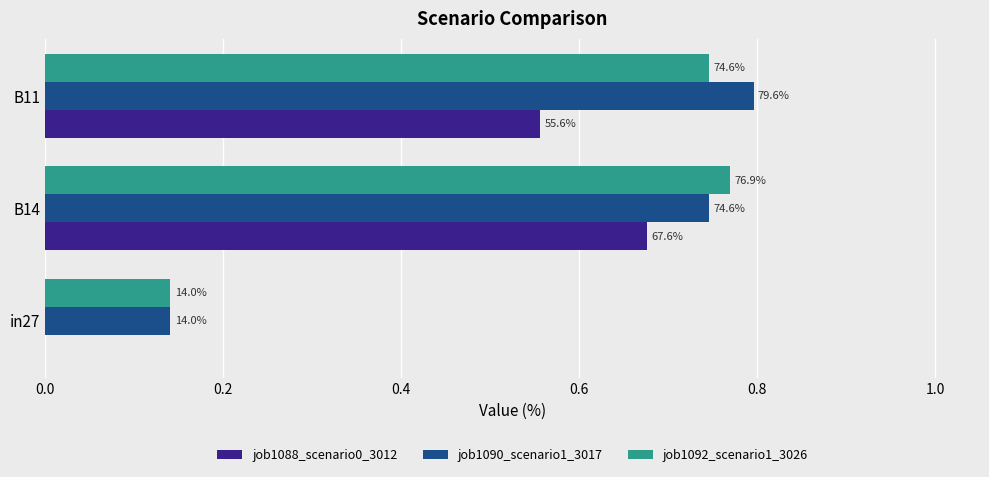

What is the highest value of the job1092_scenario1_3026 series?

0.8